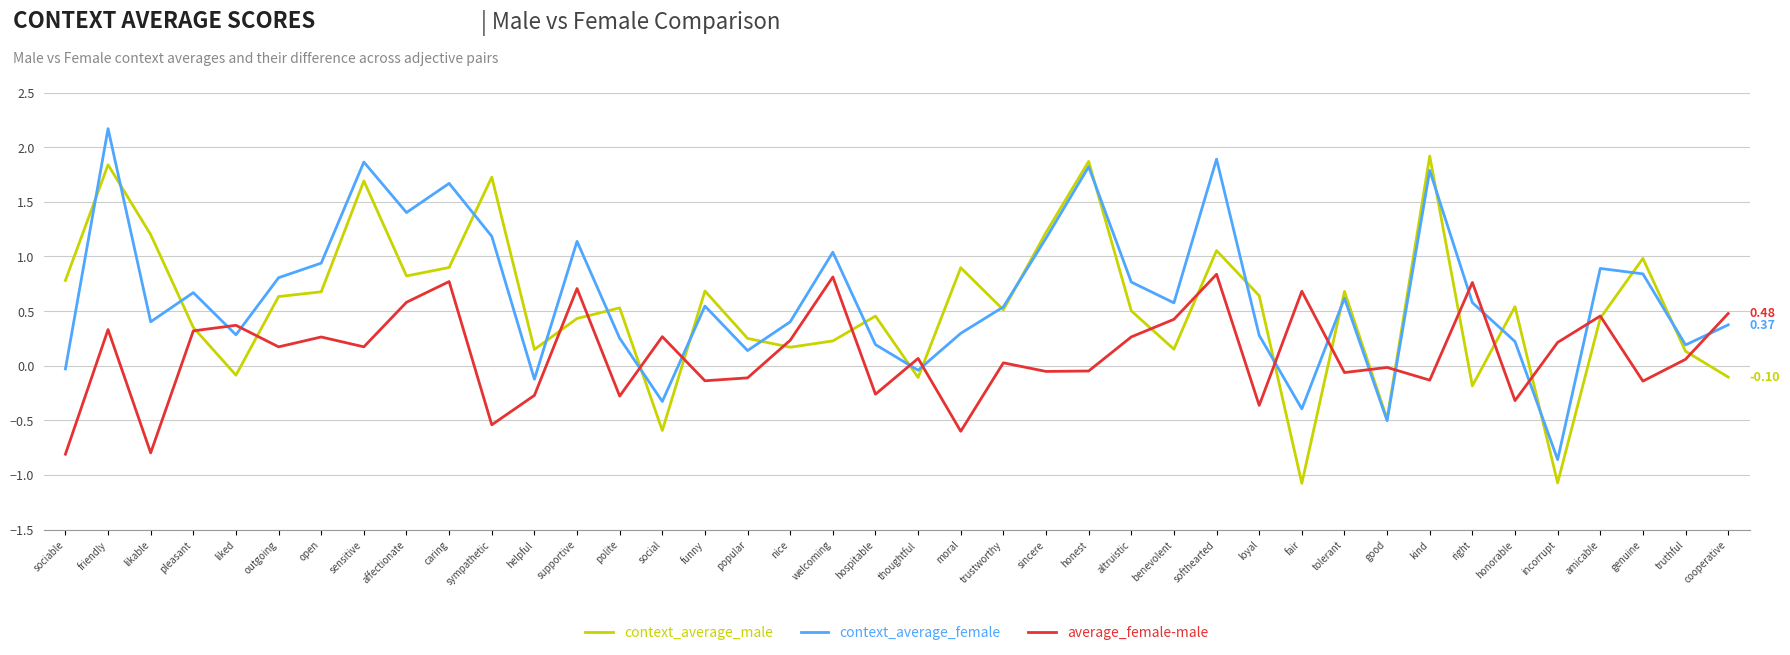

What is the maximum value shown in the chart?

2.2